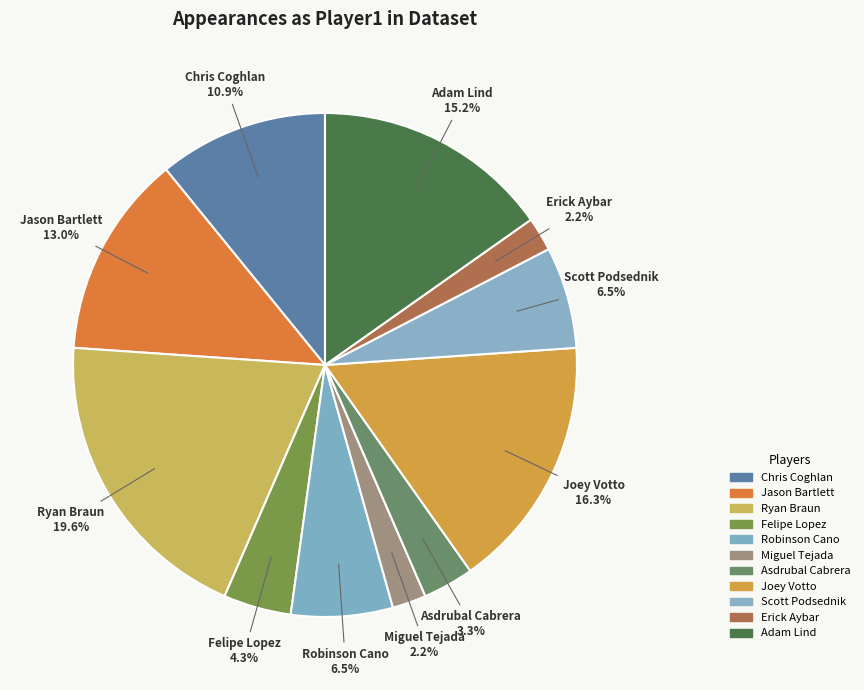

Count the number of slices in the pie.

11